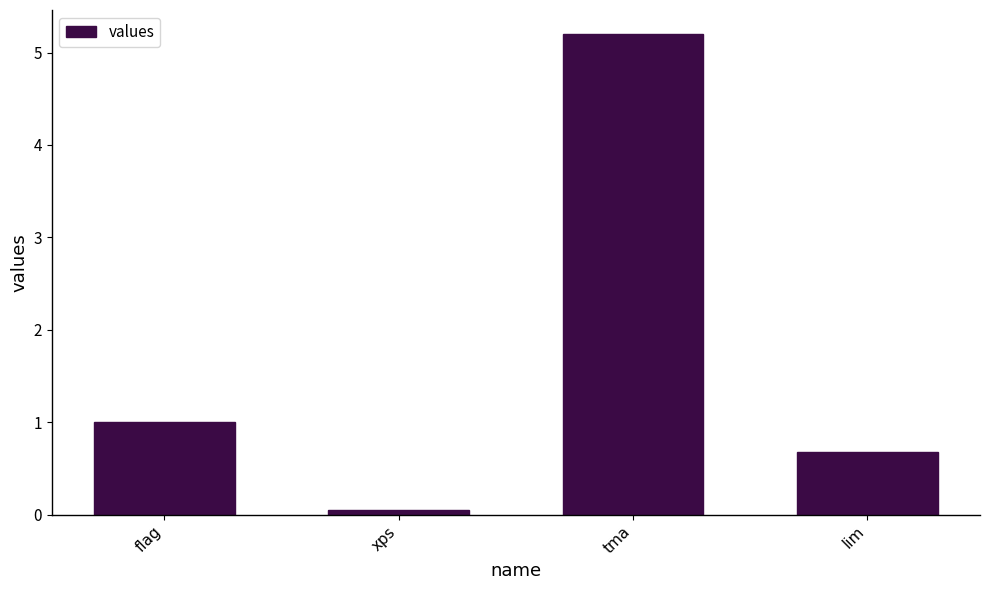

Rank the categories by value from lowest to highest.

xps, lim, flag, tma